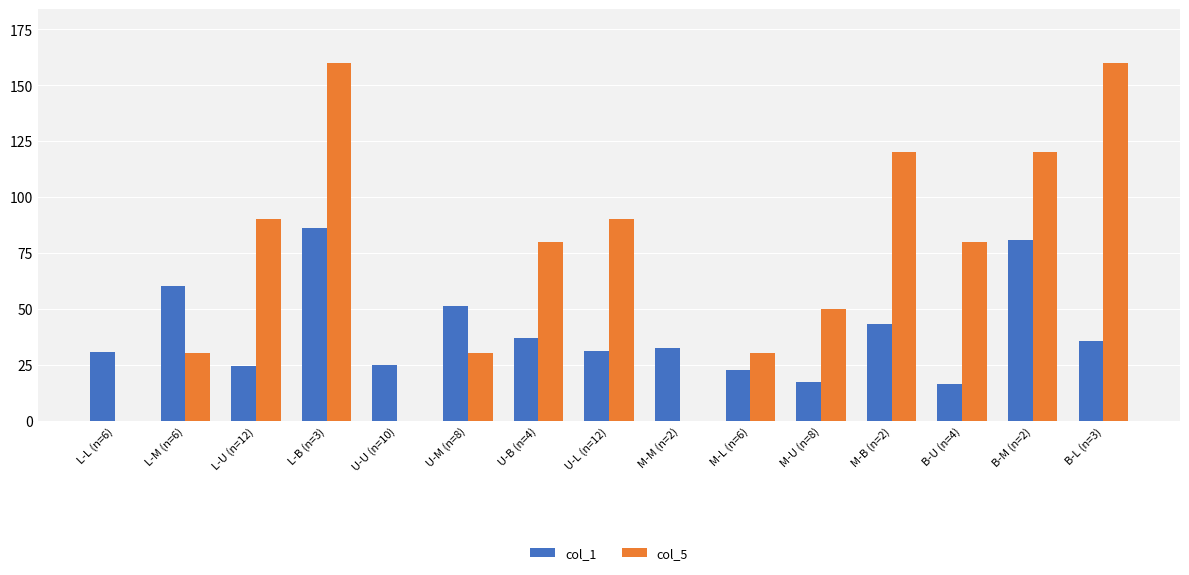

What is the difference between the col_1 values at B-M (n=2) and U-L (n=12)?

49.5